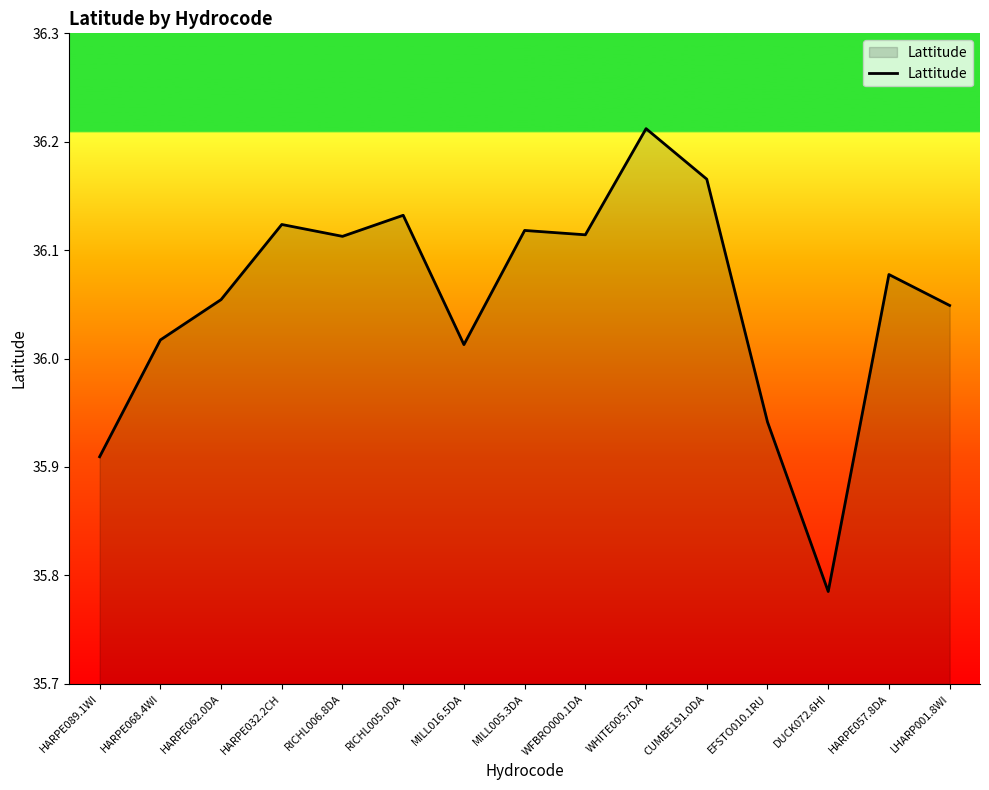

What position from the right is HARPE057.8DA?

2